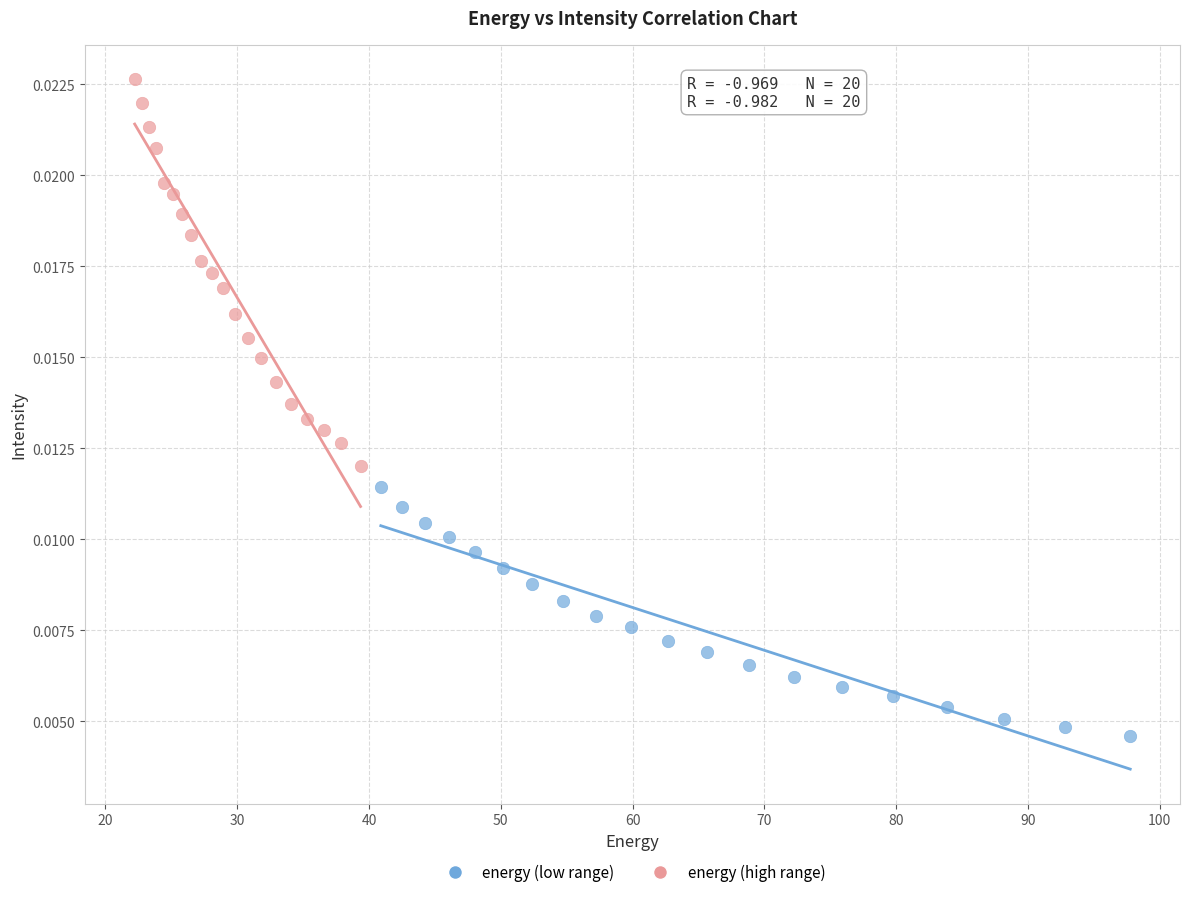

Which series reaches the minimum Y coordinate?

energy (low range)